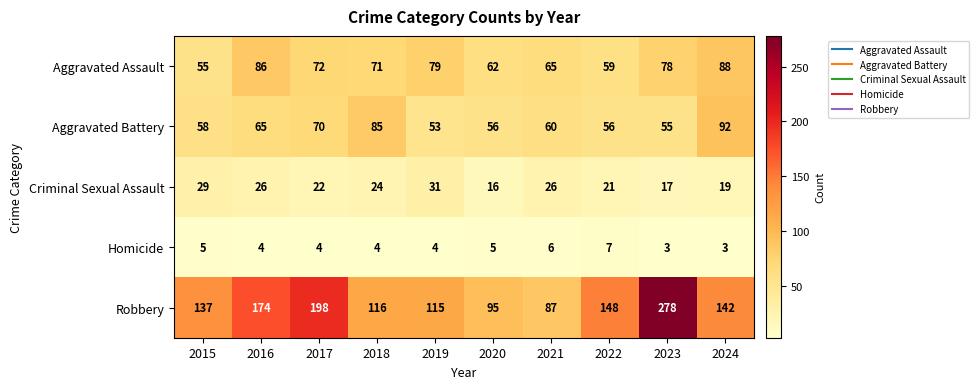

What is the average value of the Robbery series?

149